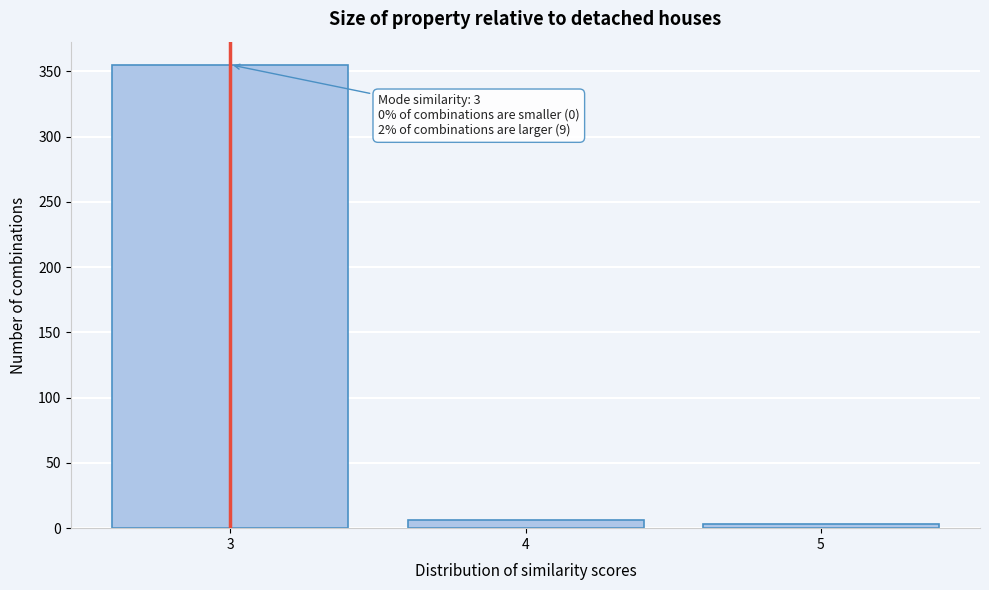

Reading left to right, extract all data points from this chart.

3=355	4=6	5=3